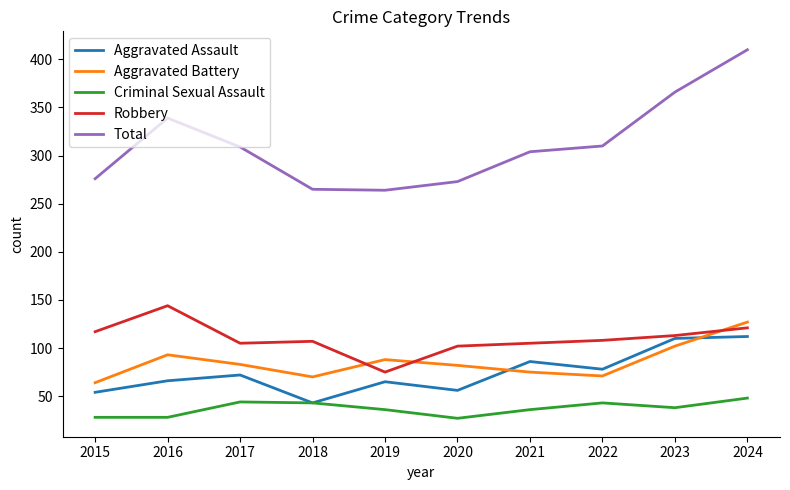

Which series has the largest total across all categories?

Total